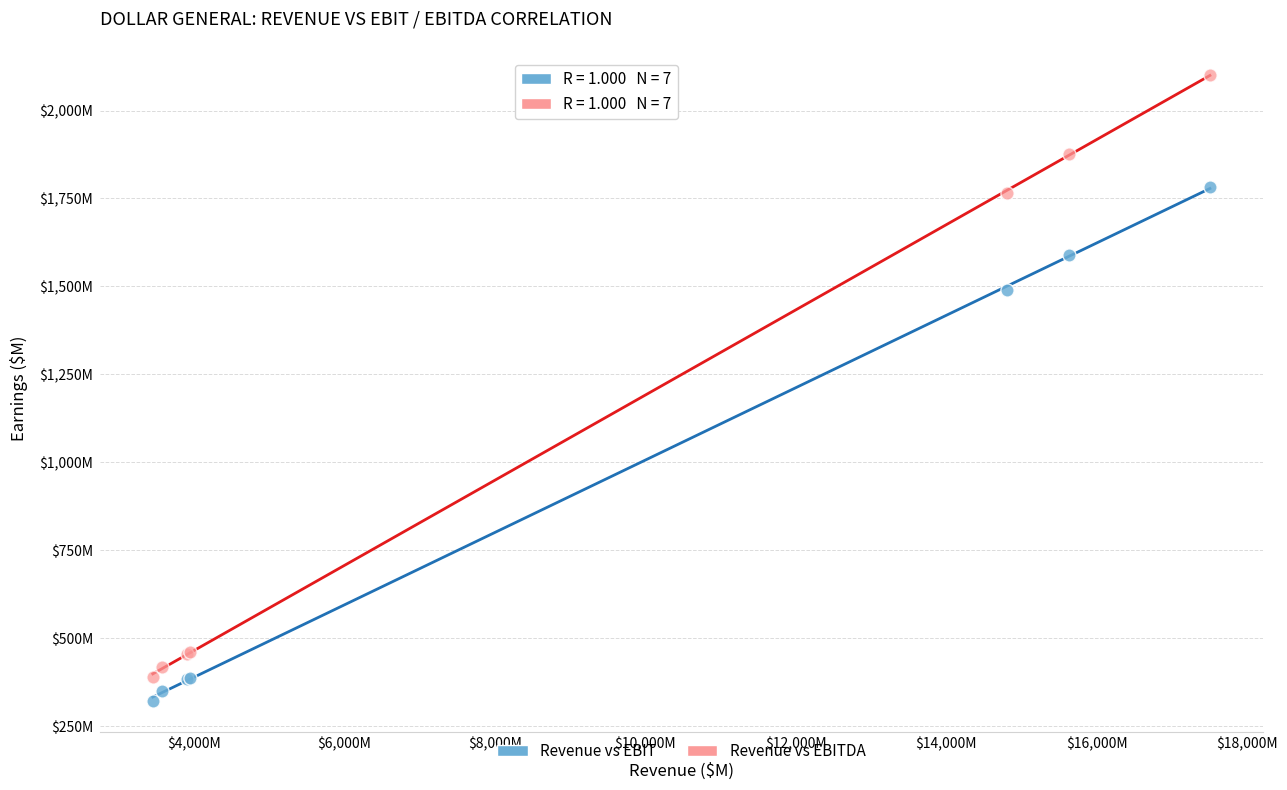

What are all the series names shown in the legend?

Revenue vs EBIT, Revenue vs EBITDA